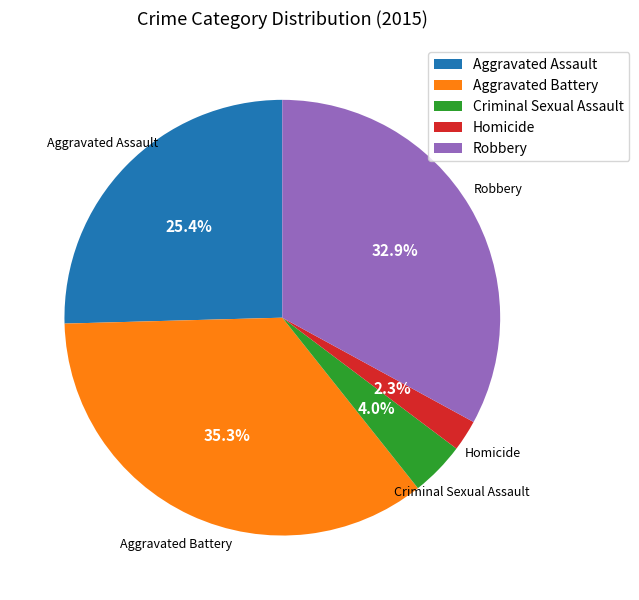

Which category has the smallest portion of the pie?

Homicide